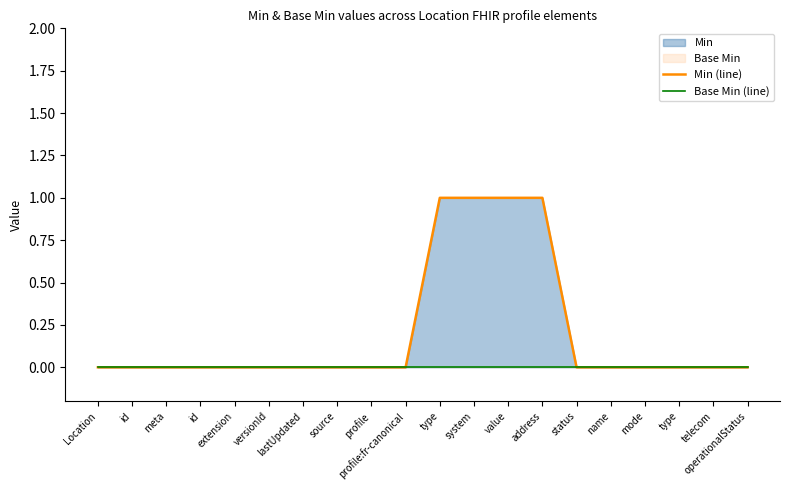

What is the greatest value displayed?

1